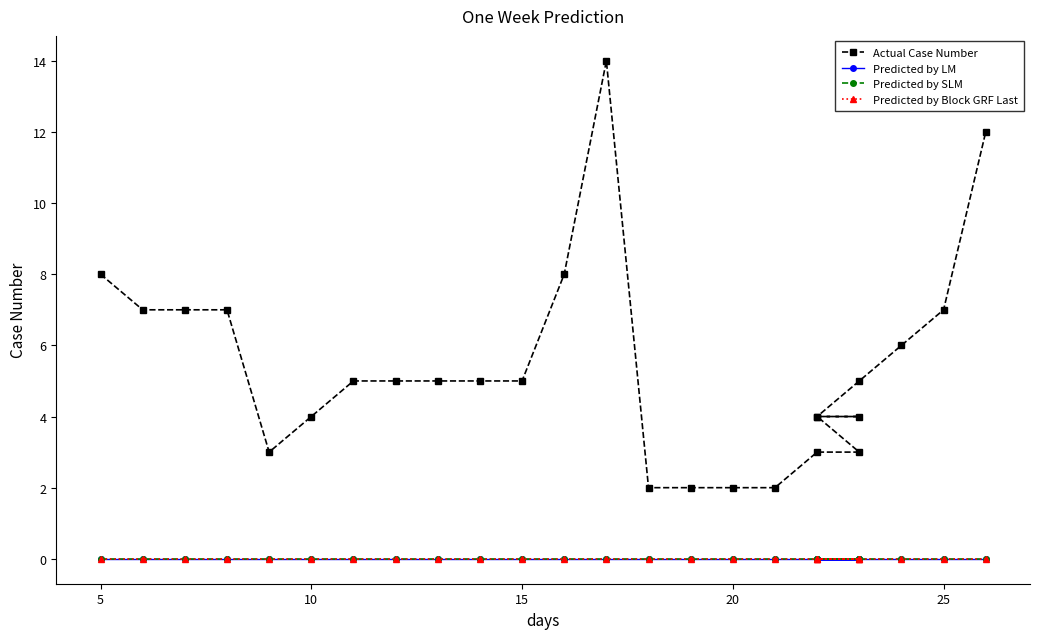

Reading left to right, what are all the values shown in this chart?

Actual Case Number: 8	7	7	7	3	4	5	5	5	5	5	8	14	2	2	2	2	3	3	4	4	4	5	6	7	12
Predicted by LM: 0	0	0	0	0	0	0	0	0	0	0	0	0	0	0	0	0	0	0	0	0	0	0	0	0	0
Predicted by SLM: 0	0	0	0	0	0	0	0	0	0	0	0	0	0	0	0	0	0	0	0	0	0	0	0	0	0
Predicted by Block GRF Last: 0	0	0	0	0	0	0	0	0	0	0	0	0	0	0	0	0	0	0	0	0	0	0	0	0	0